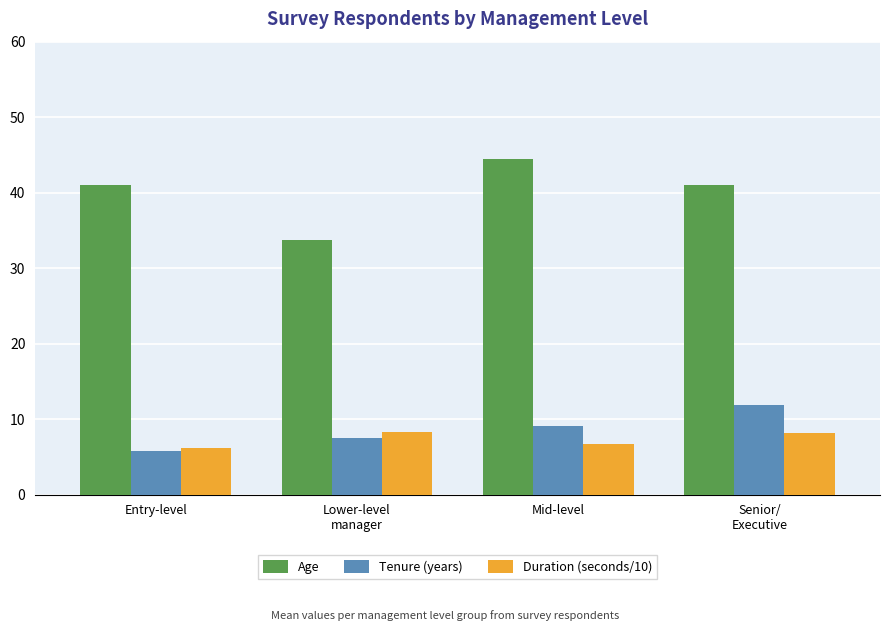

True or false: Duration (seconds/10) has a value of 6.1 at Entry-level.

True